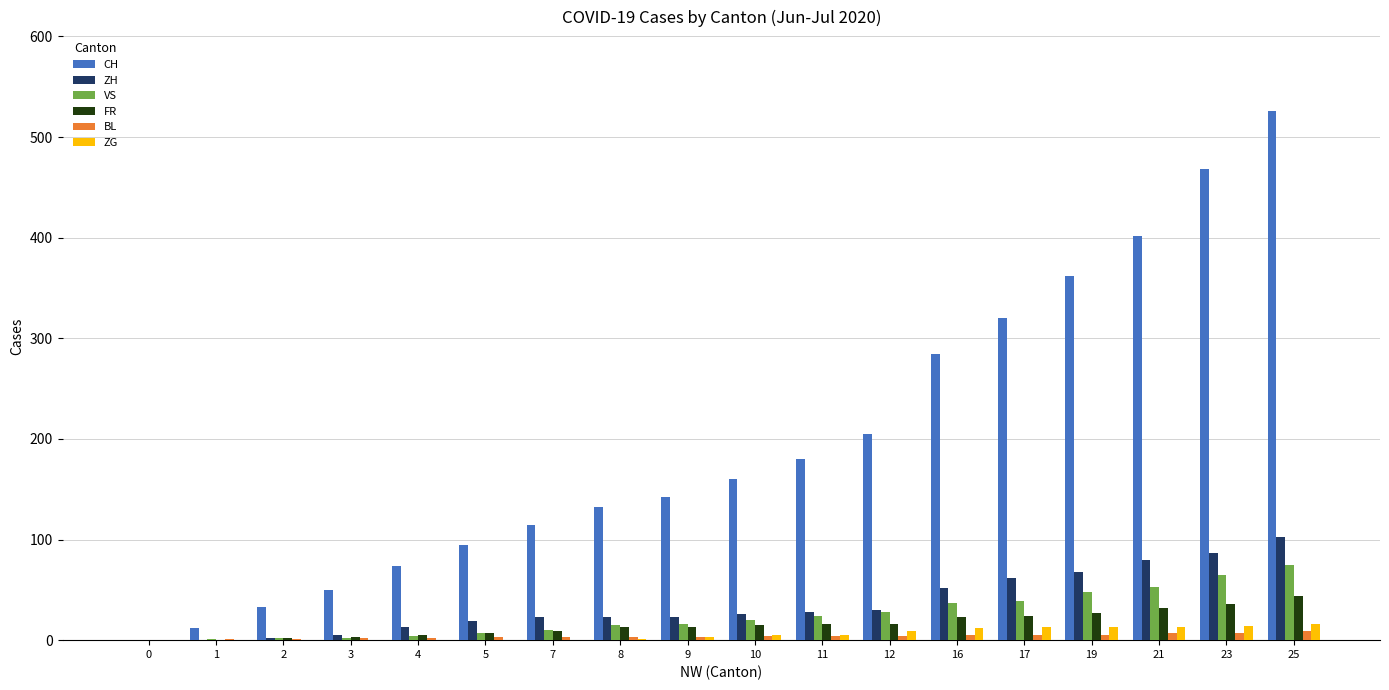

Which series has the largest total across all categories?

CH